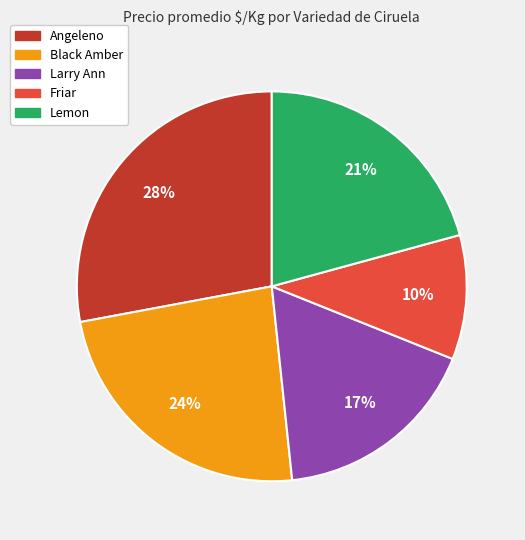

How many slices are in this pie chart?

5